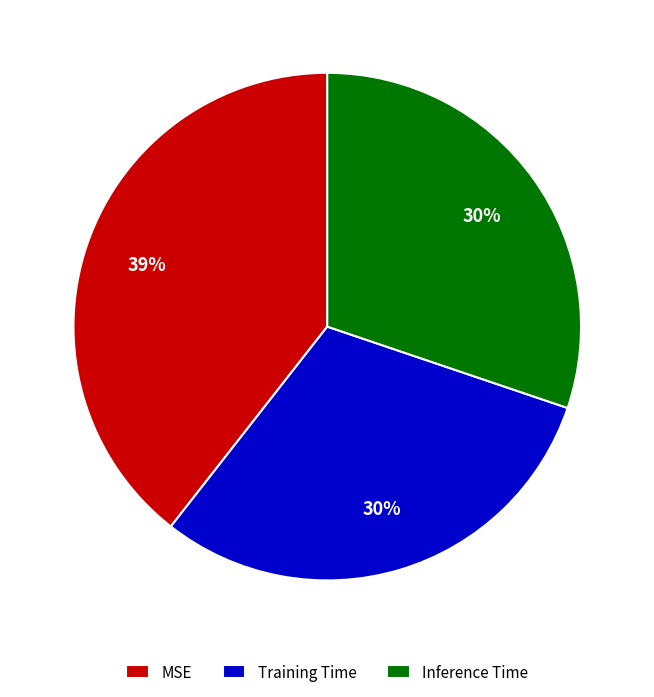

How many segments does this pie chart have?

3